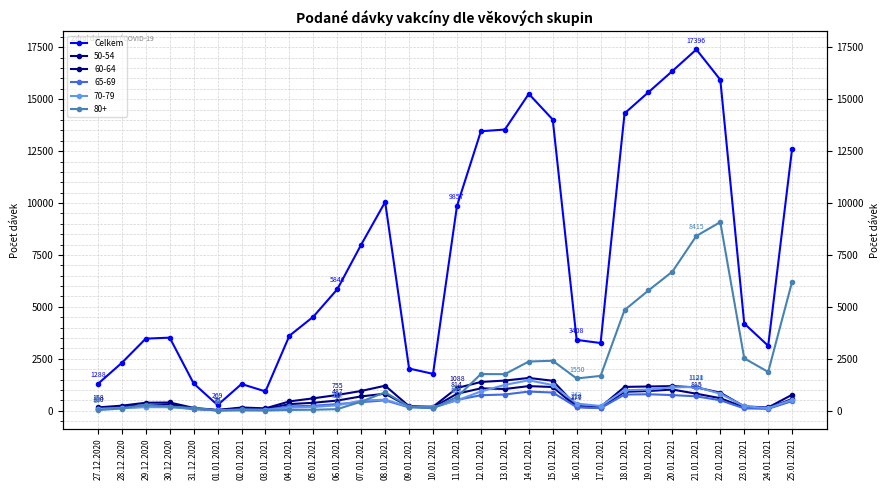

How many points are higher than both their immediate neighbors (excluding endpoints)?

5